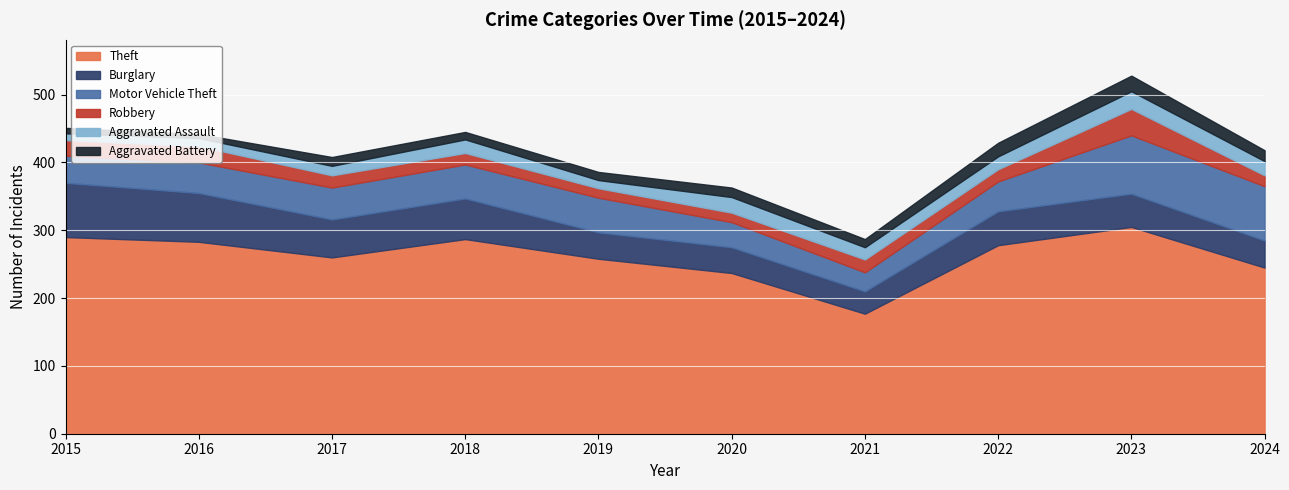

The value of Aggravated Battery at 2018 is 4. True or false?

False